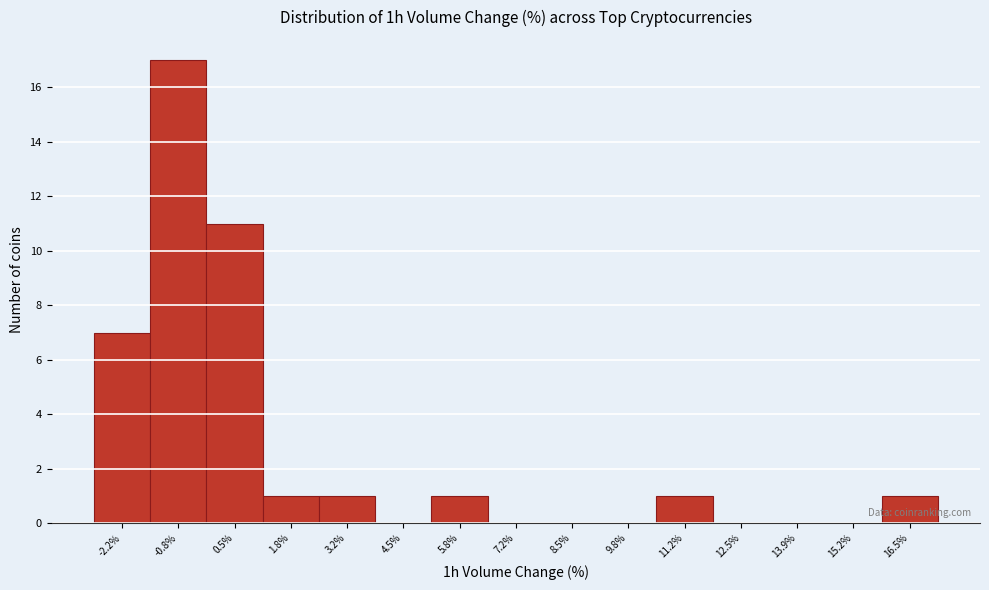

Reading left to right, what are all the values shown in this chart?

-2.2%=7	-0.8%=17	0.5%=11	1.8%=1	3.2%=1	4.5%=0	5.8%=1	7.2%=0	8.5%=0	9.8%=0	11.2%=1	12.5%=0	13.9%=0	15.2%=0	16.5%=1